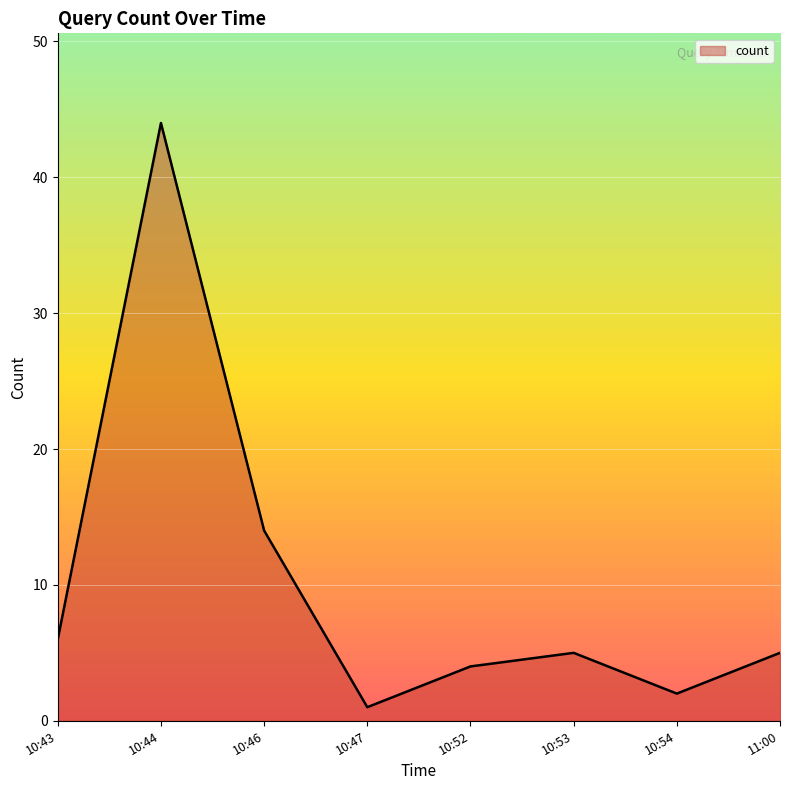

Reading left to right, transcribe all the data shown in this chart.

10:43=6	10:44=44	10:46=14	10:47=1	10:52=4	10:53=5	10:54=2	11:00=5